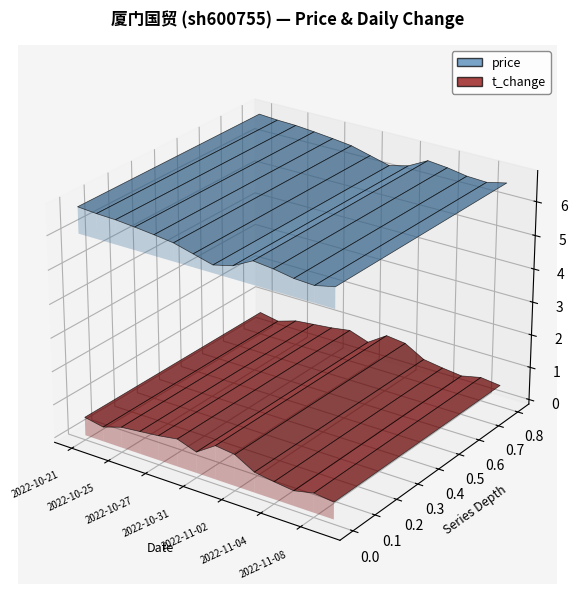

Reading left to right, extract all data points from this chart.

price: 6.8	6.7	6.7	6.7	6.6	6.5	6.4	6.2	6.4	6.7	6.6	6.5	6.5	6.6
t_change: 0.6	0.4	0.6	0.7	0.7	0.8	0.6	1.0	0.9	0.6	0.5	0.5	0.6	0.5